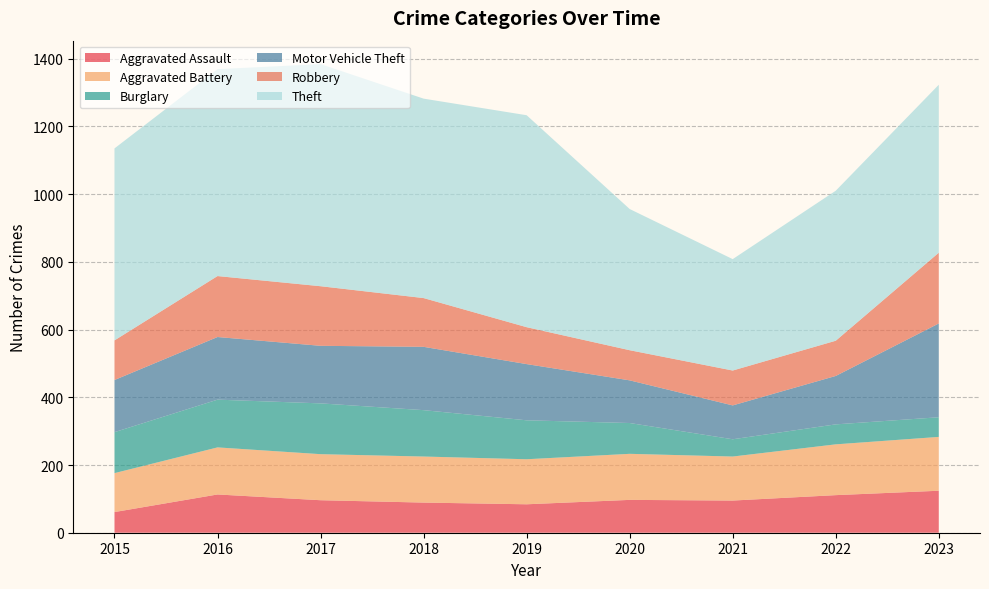

Reading left to right, extract all data points from this chart.

Aggravated Assault: 2015=61	2016=113	2017=96	2018=89	2019=84	2020=97	2021=95	2022=111	2023=124
Aggravated Battery: 2015=115	2016=139	2017=136	2018=136	2019=133	2020=136	2021=130	2022=150	2023=159
Burglary: 2015=121	2016=141	2017=150	2018=137	2019=115	2020=91	2021=51	2022=59	2023=58
Motor Vehicle Theft: 2015=154	2016=185	2017=170	2018=187	2019=166	2020=126	2021=100	2022=143	2023=277
Robbery: 2015=117	2016=180	2017=176	2018=144	2019=109	2020=89	2021=103	2022=104	2023=209
Theft: 2015=567	2016=611	2017=656	2018=589	2019=626	2020=417	2021=329	2022=443	2023=496